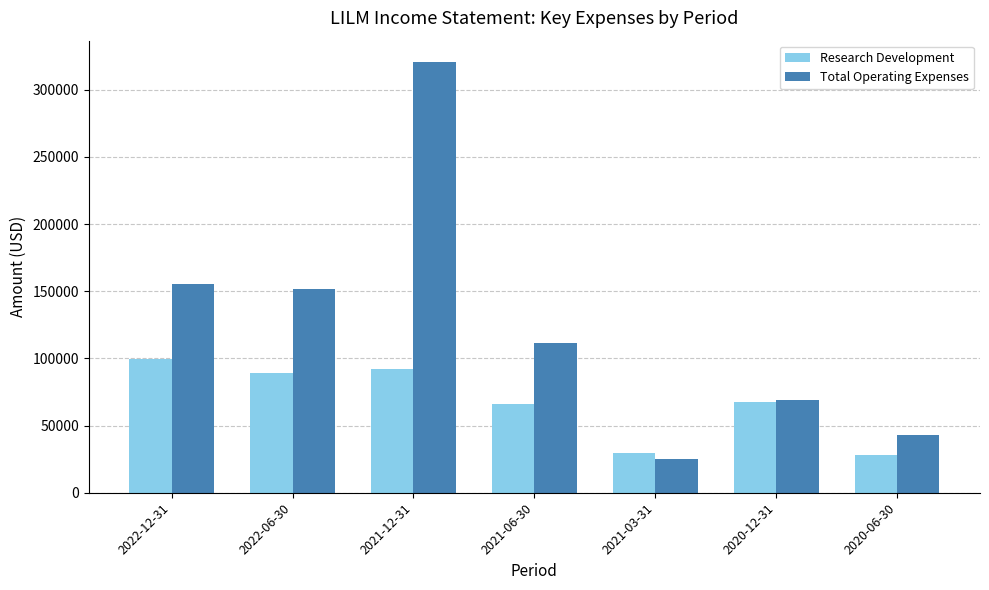

What is the difference between the highest and lowest values at 2020-12-31?

1600